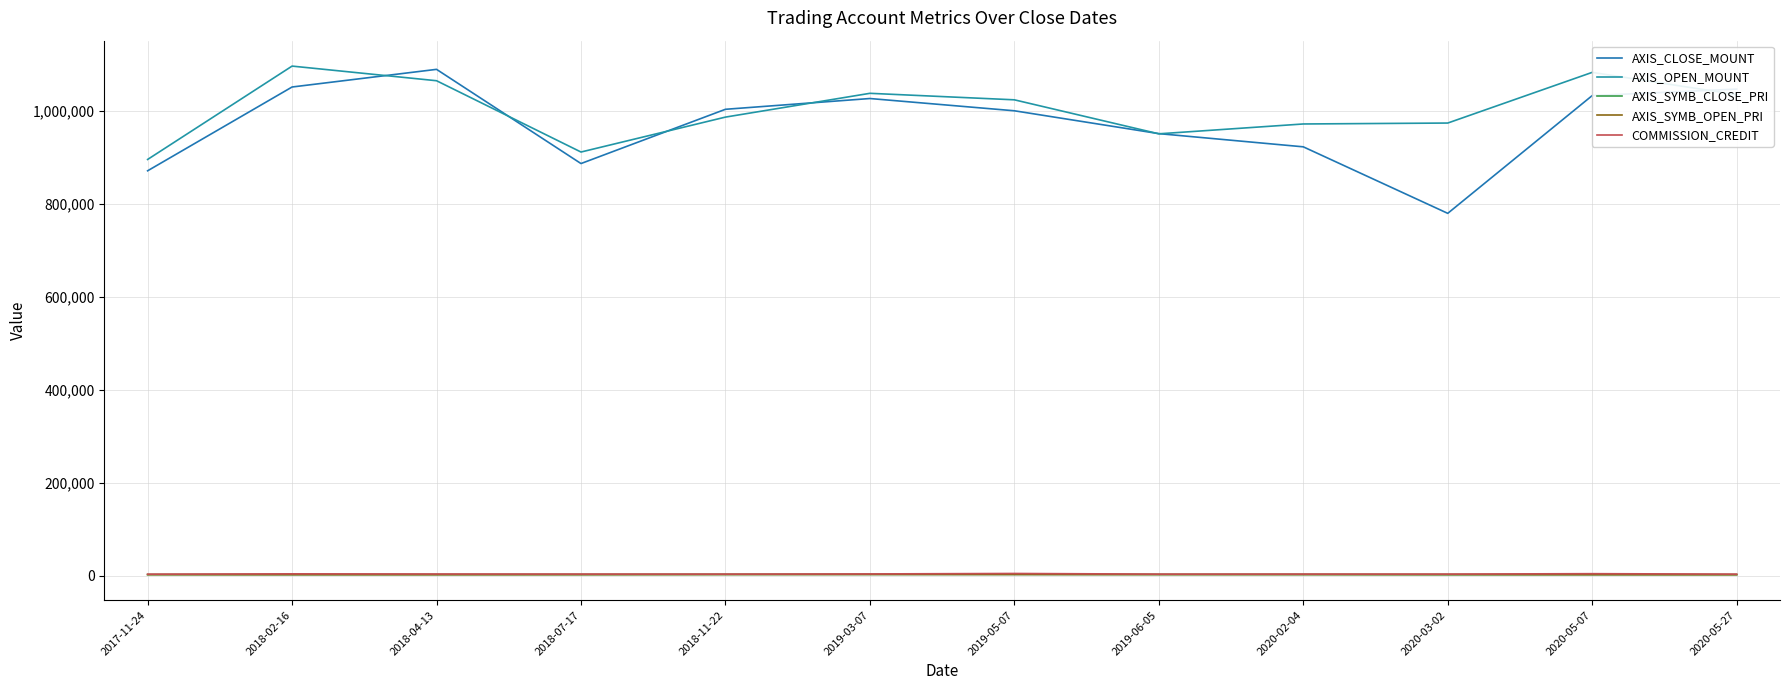

What is the difference between the second highest and minimum values in the AXIS_SYMB_CLOSE_PRI series?

560